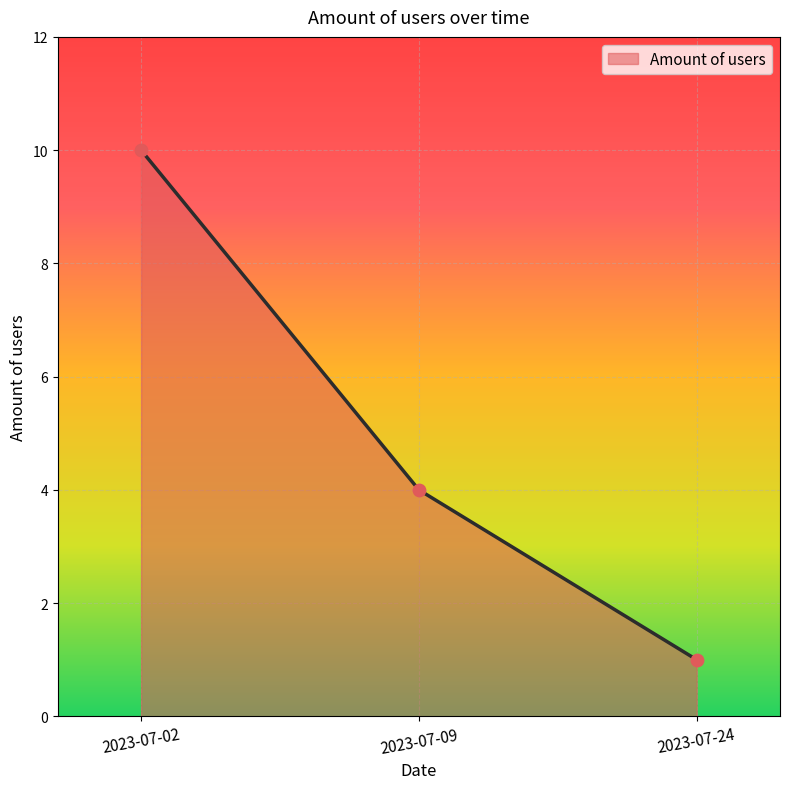

Which has a higher value, 2023-07-02 or 2023-07-24?

2023-07-02